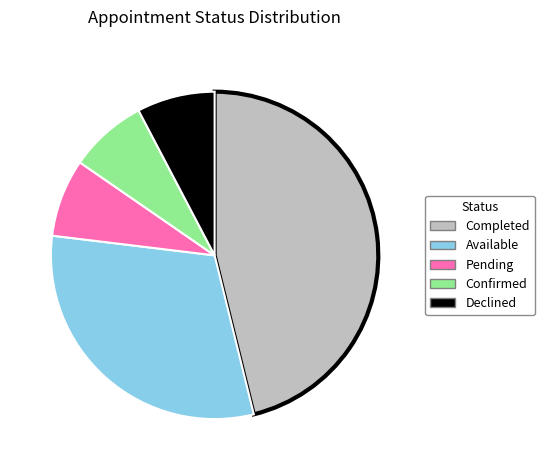

Is there a majority slice in this chart?

No